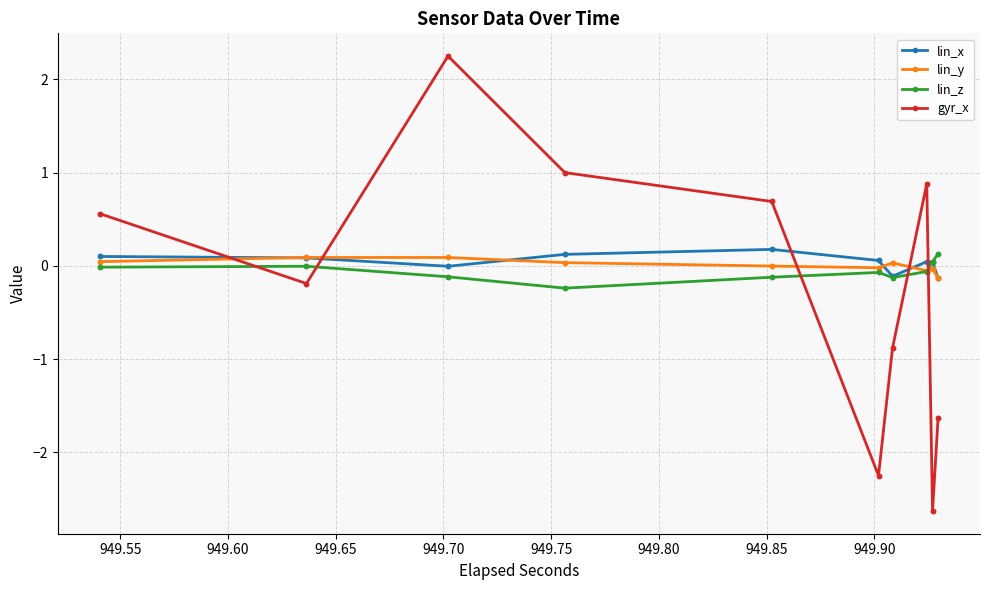

Is it true that lin_z equals 0.1 at 17?

False